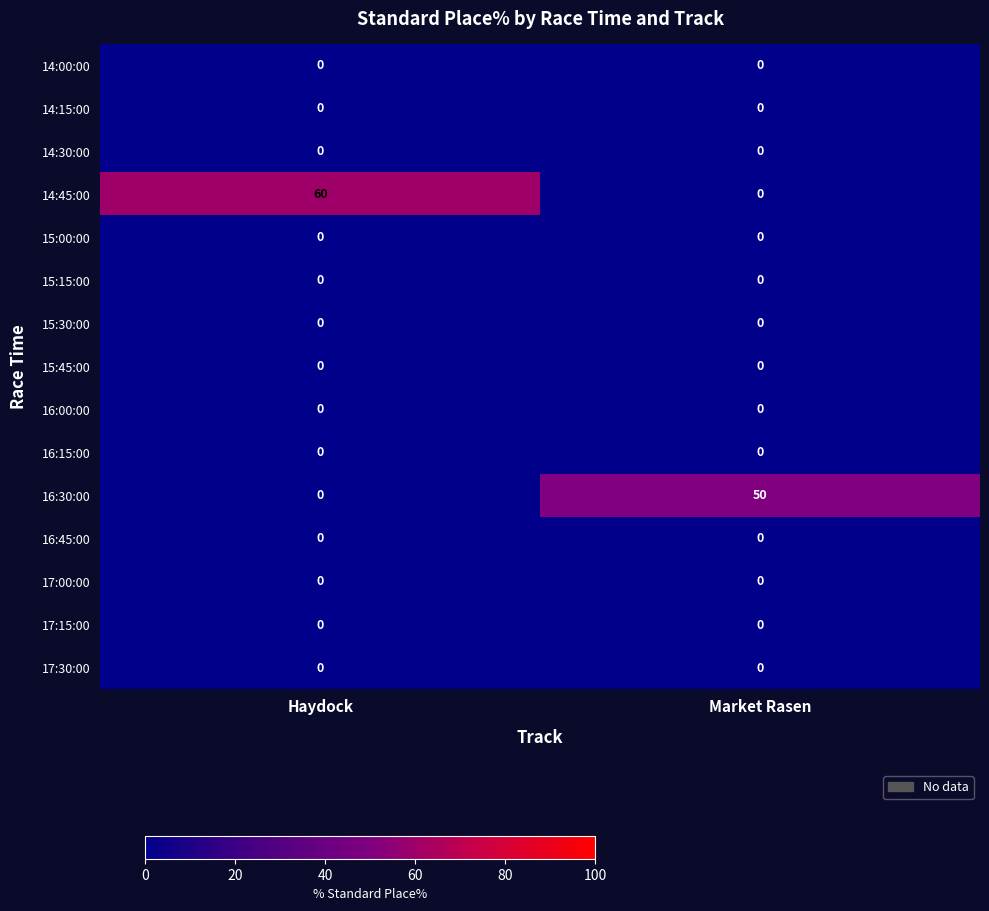

Which series has the largest total across all categories?

14:45:00